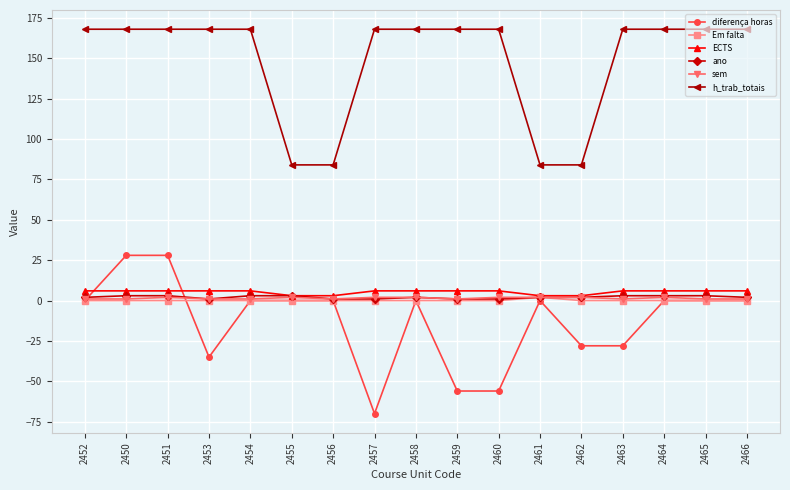

What is the label of the 8th point from the left?

2457